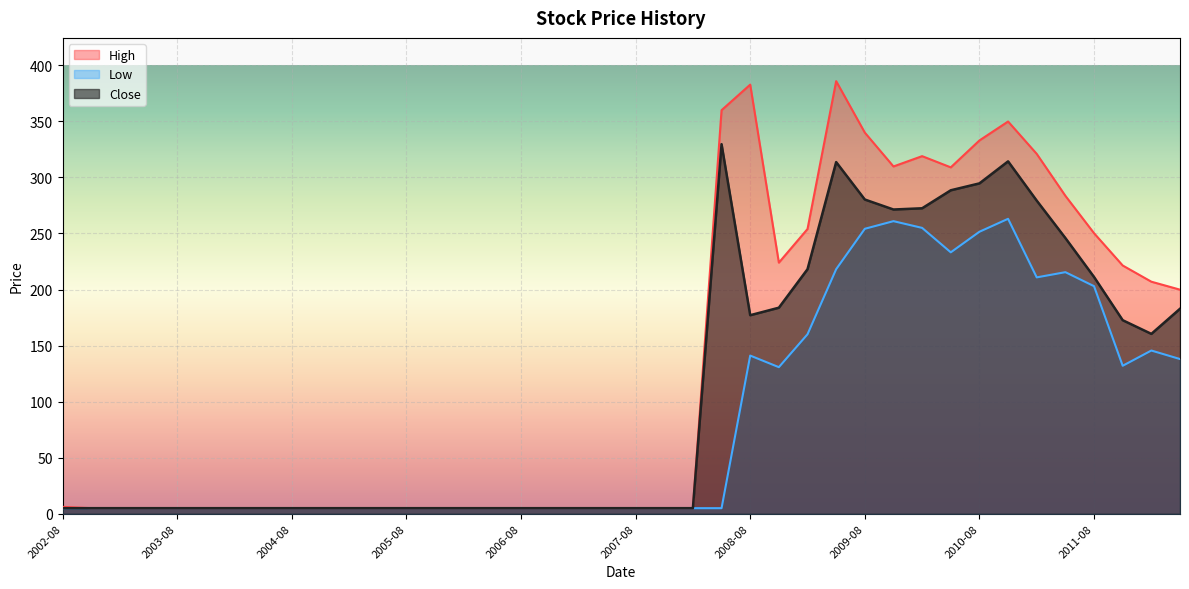

True or false: Low and High intersect in this chart.

False